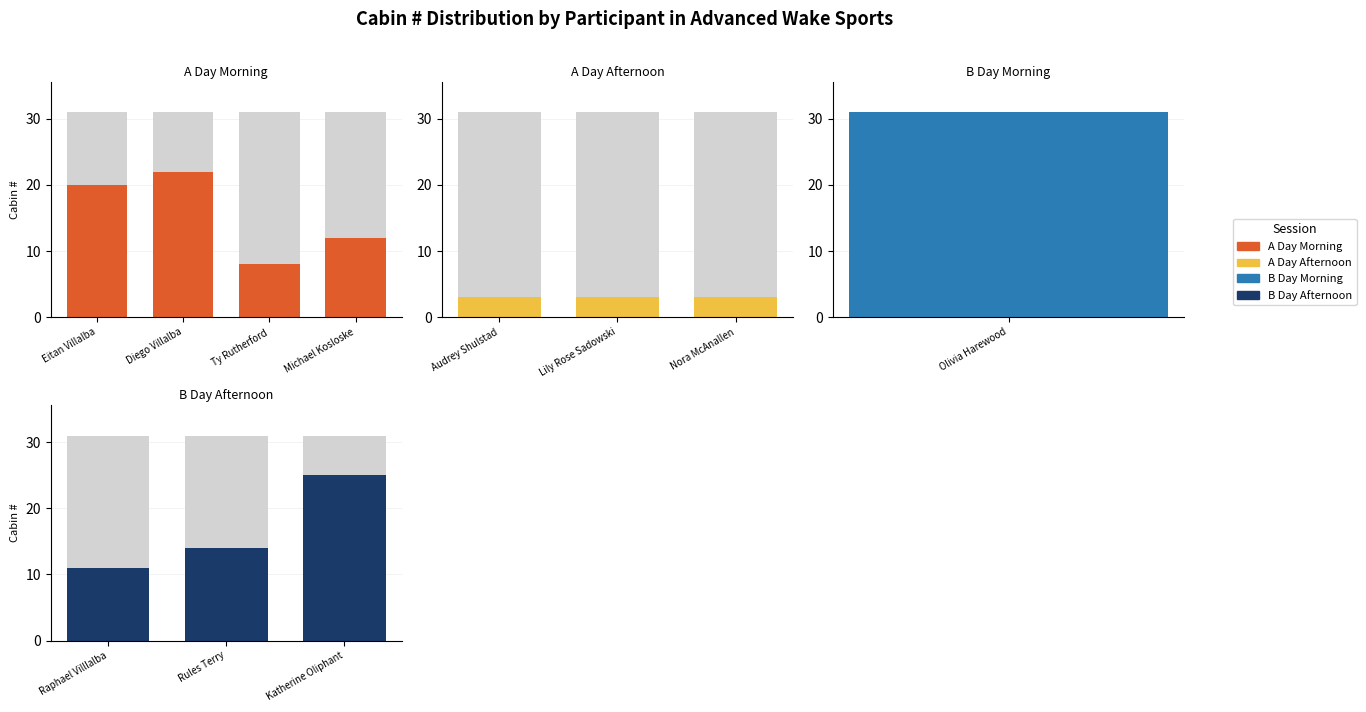

True or false: the data shows 8 at Ty Rutherford.

True